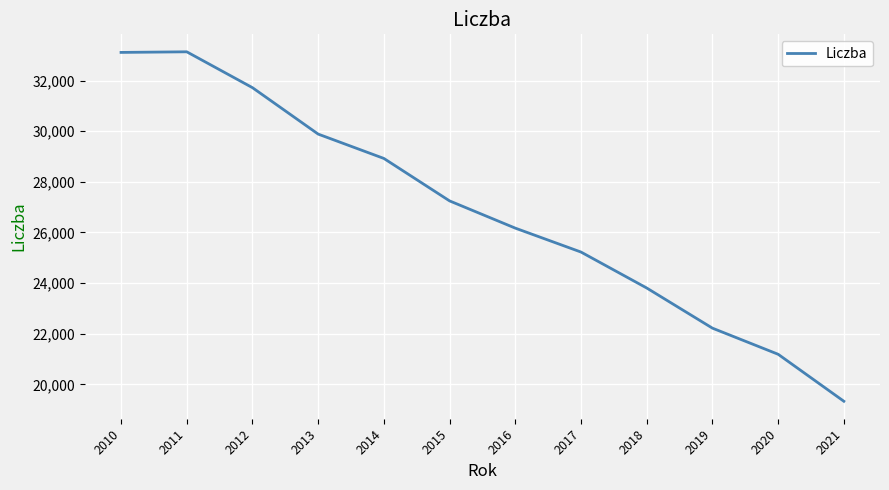

Between 2021 and 2019, which is larger?

2019